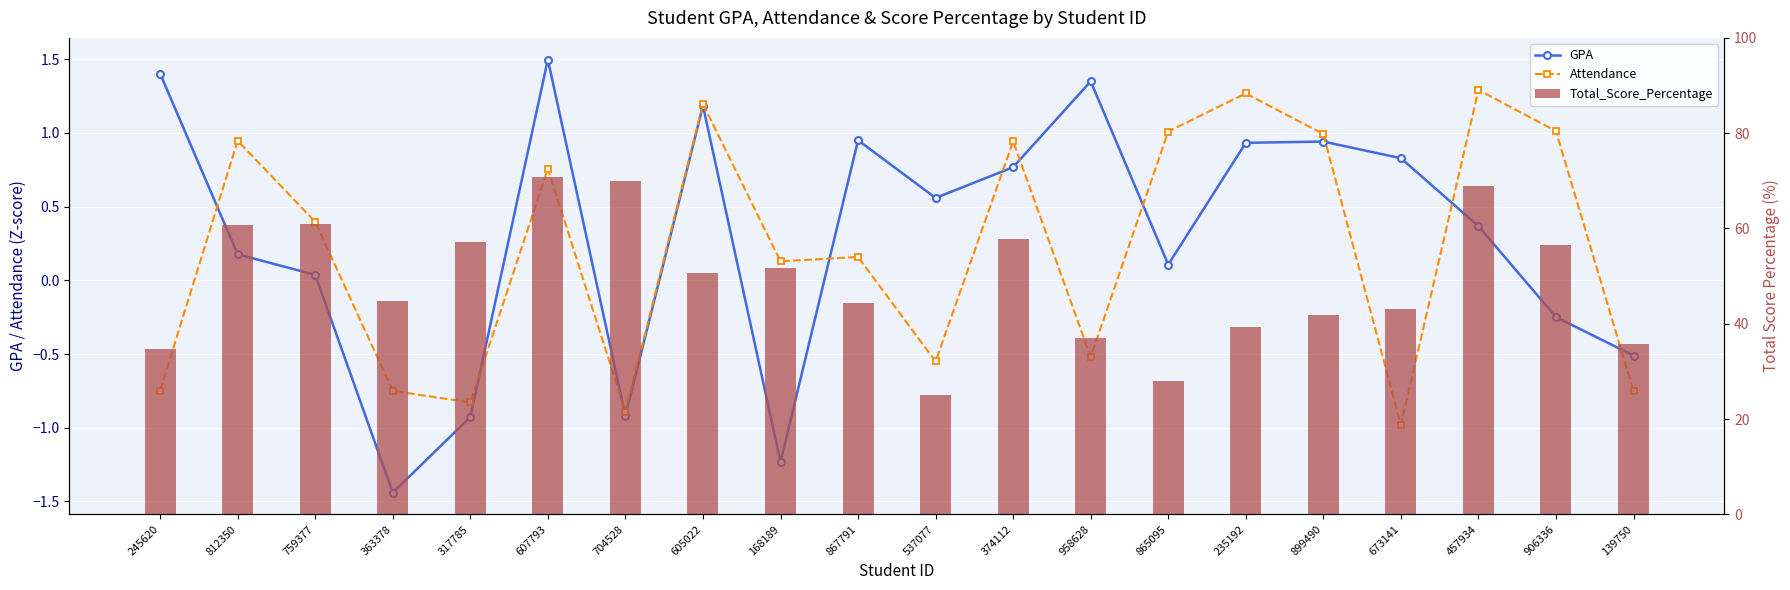

What is the label of the 10th bar from the right?

537077